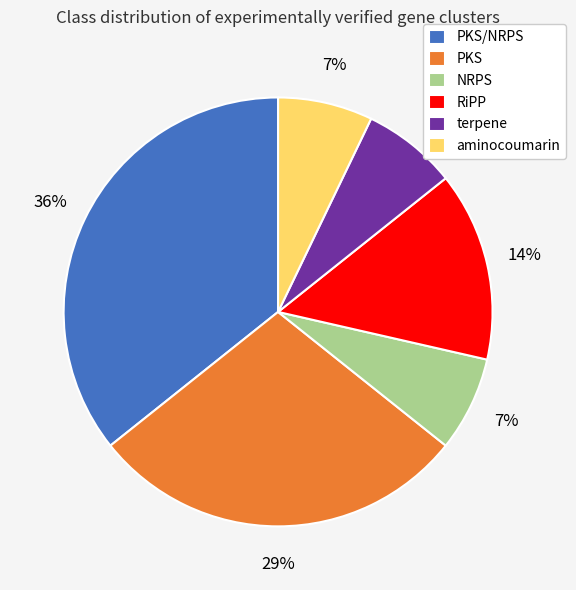

To the nearest percent, what is the average slice percentage?

17%